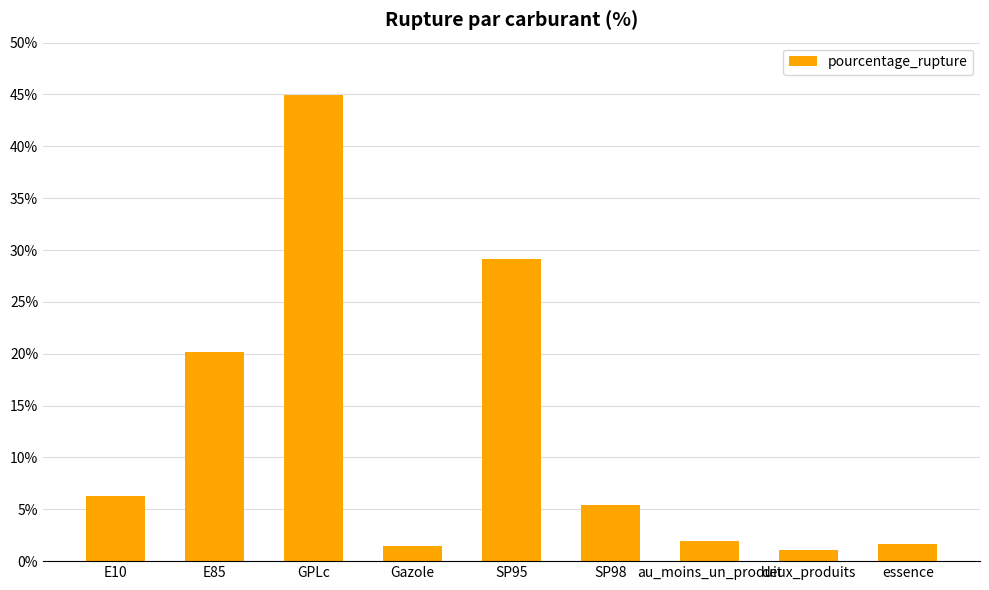

True or false: the data shows 1.6 at essence.

True